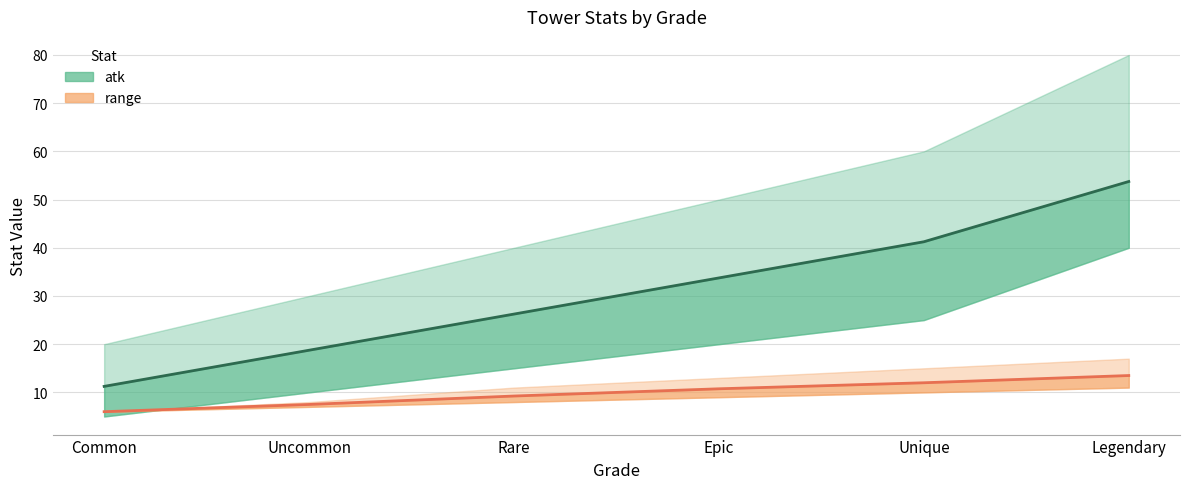

Reading left to right, extract all data points from this chart.

atk (mean): 11.2	18.8	26.2	33.8	41.2	53.8
range (mean): 6.0	7.5	9.2	10.8	12.0	13.5